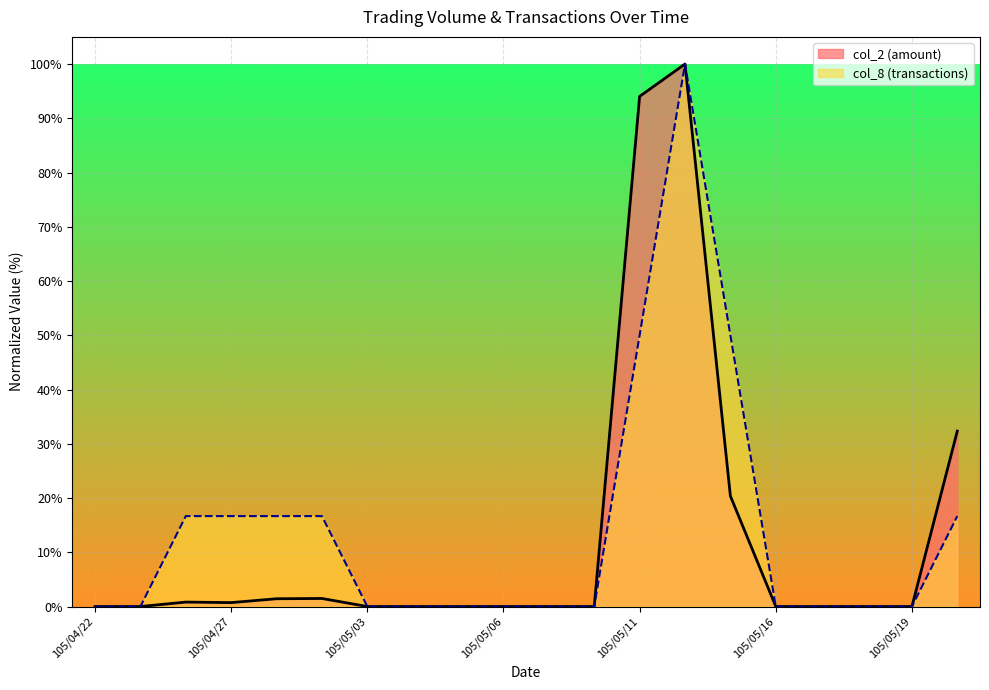

At which category does the chart reach its peak across all series?

105/05/12